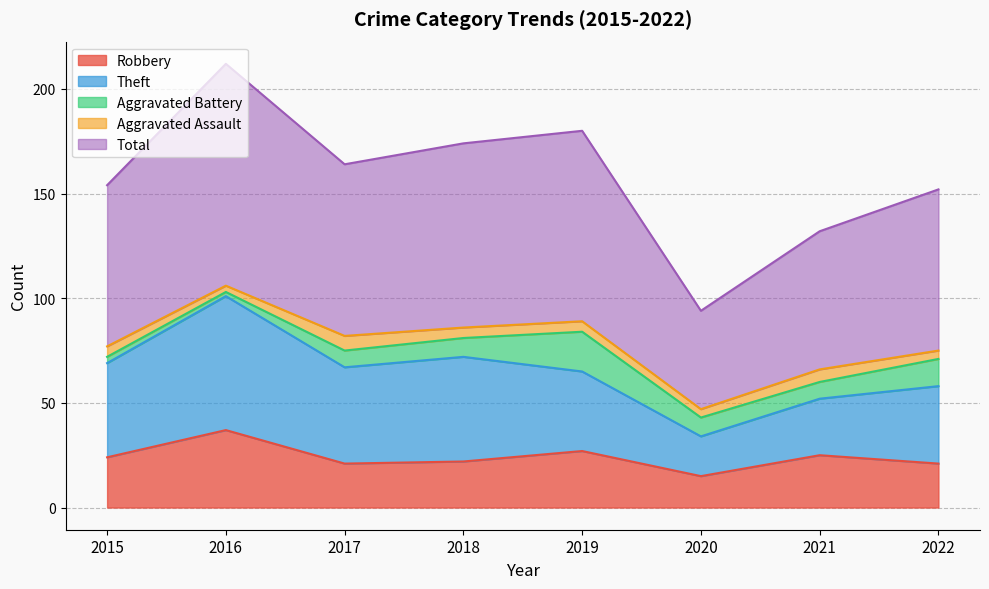

At which category does Robbery reach its first local valley?

2017